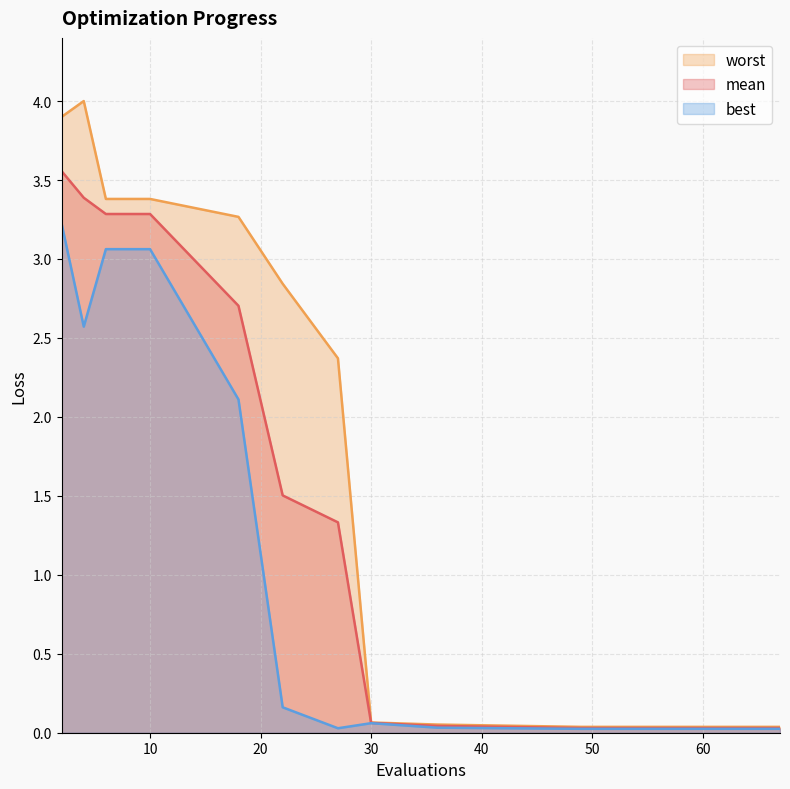

In best, how many points are lower than both neighbors (excluding endpoints)?

2